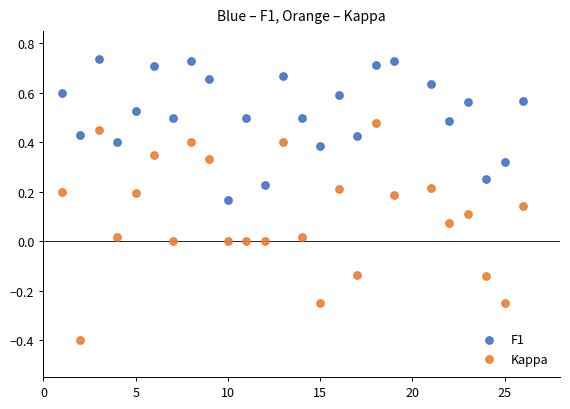

Which series has the largest Y range (max minus min)?

Kappa